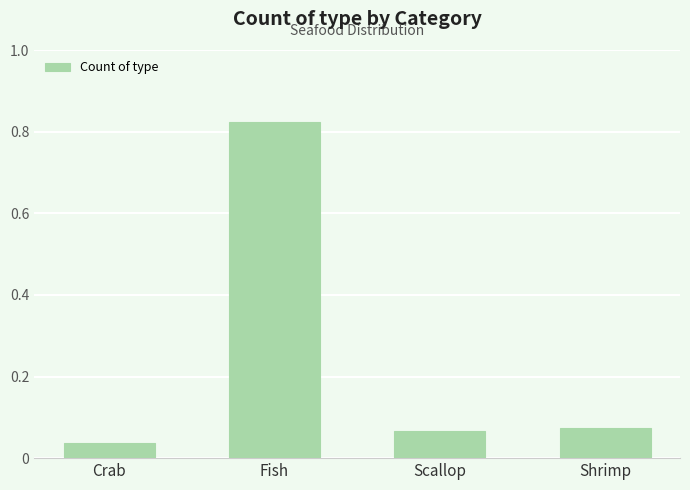

What is the label of the 4th bar from the right?

Crab